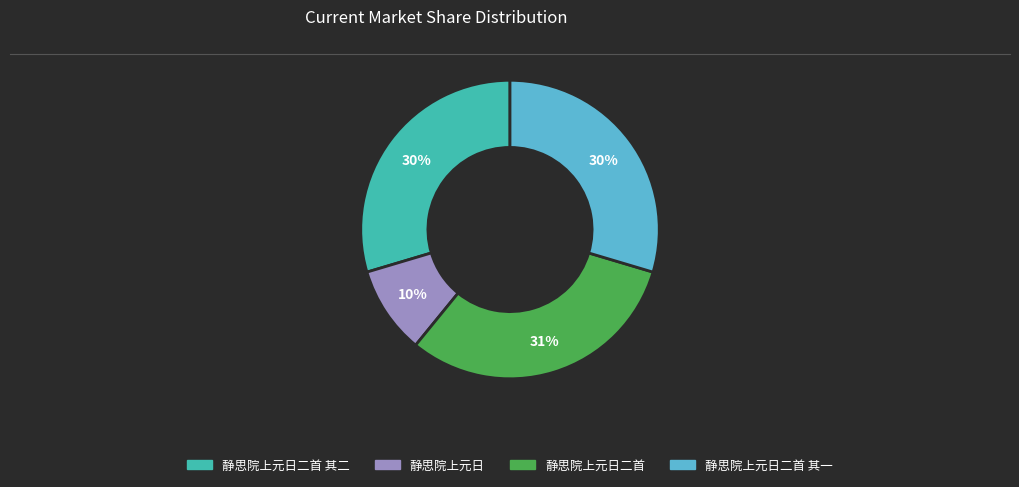

To the nearest percent, what is the average slice percentage?

25%